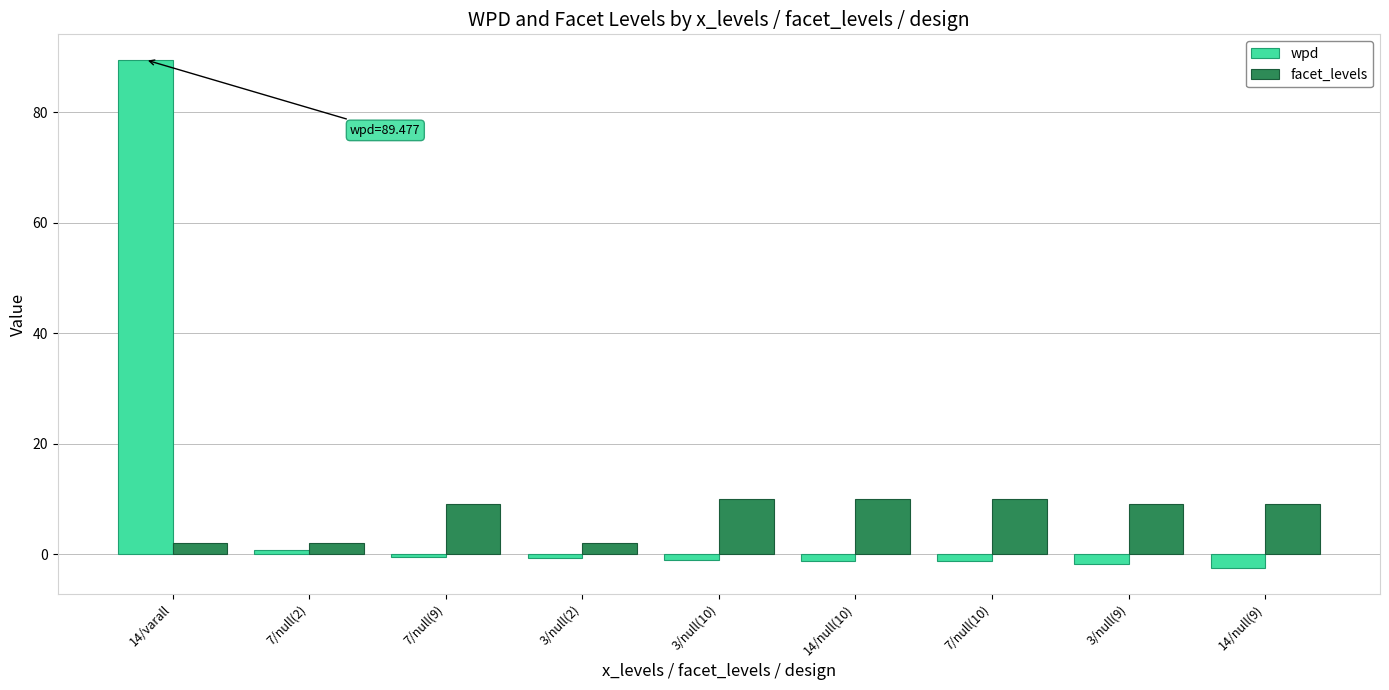

How many facet_levels values are between 2 and 10?

9